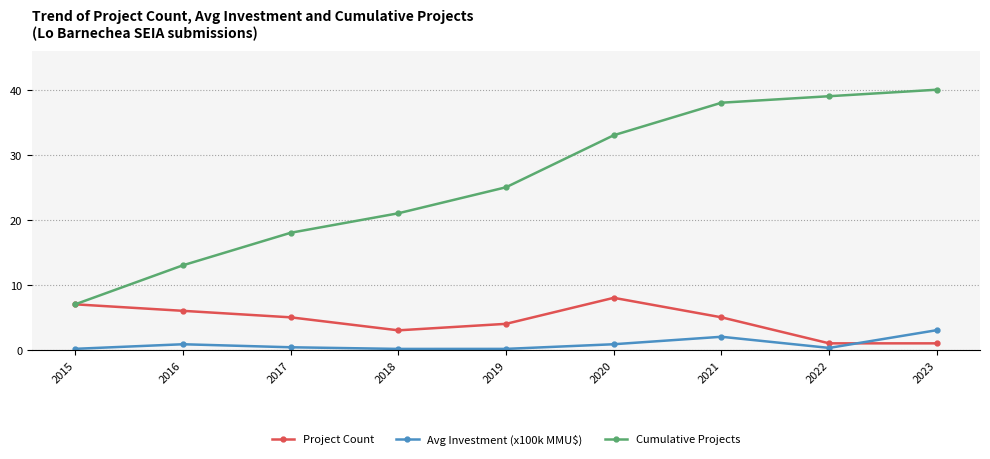

Is the value of Avg Investment (x100k MMU$) at 2019 greater than the value of Cumulative Projects at 2015?

No